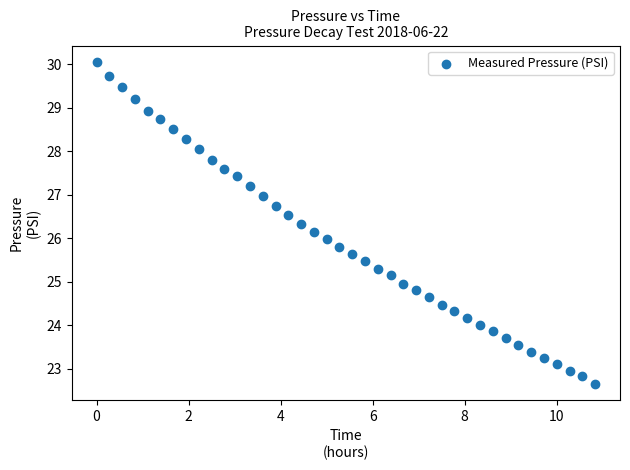

What is the range of Y values (max minus min)?

7.4